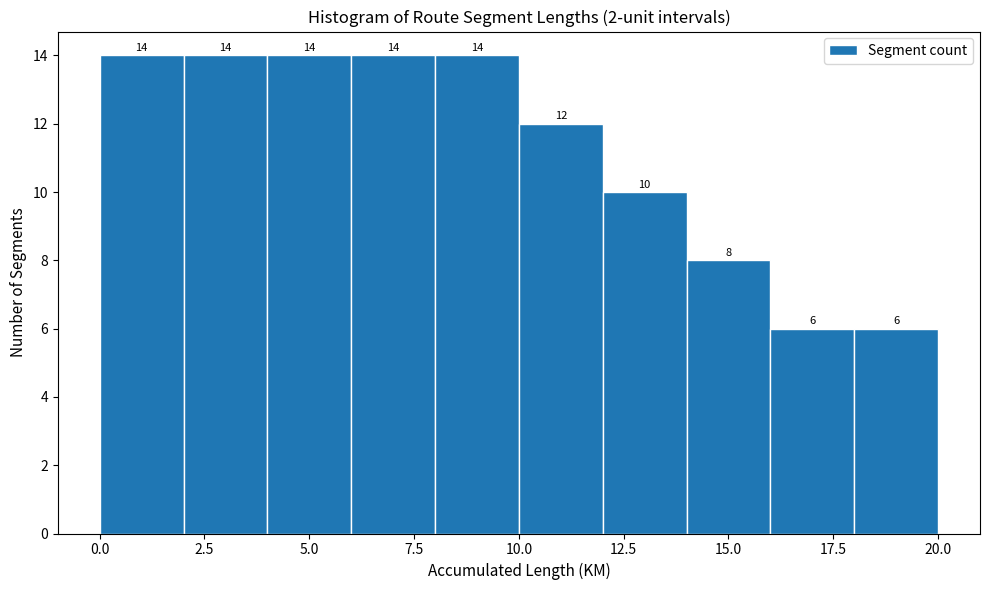

Reading left to right, transcribe this chart: for each bar, give the range it covers on the x-axis and its height.

0 to 2: 14
2 to 4: 14
4 to 6: 14
6 to 8: 14
8 to 10: 14
10 to 12: 12
12 to 14: 10
14 to 16: 8
16 to 18: 6
18 to 20: 6